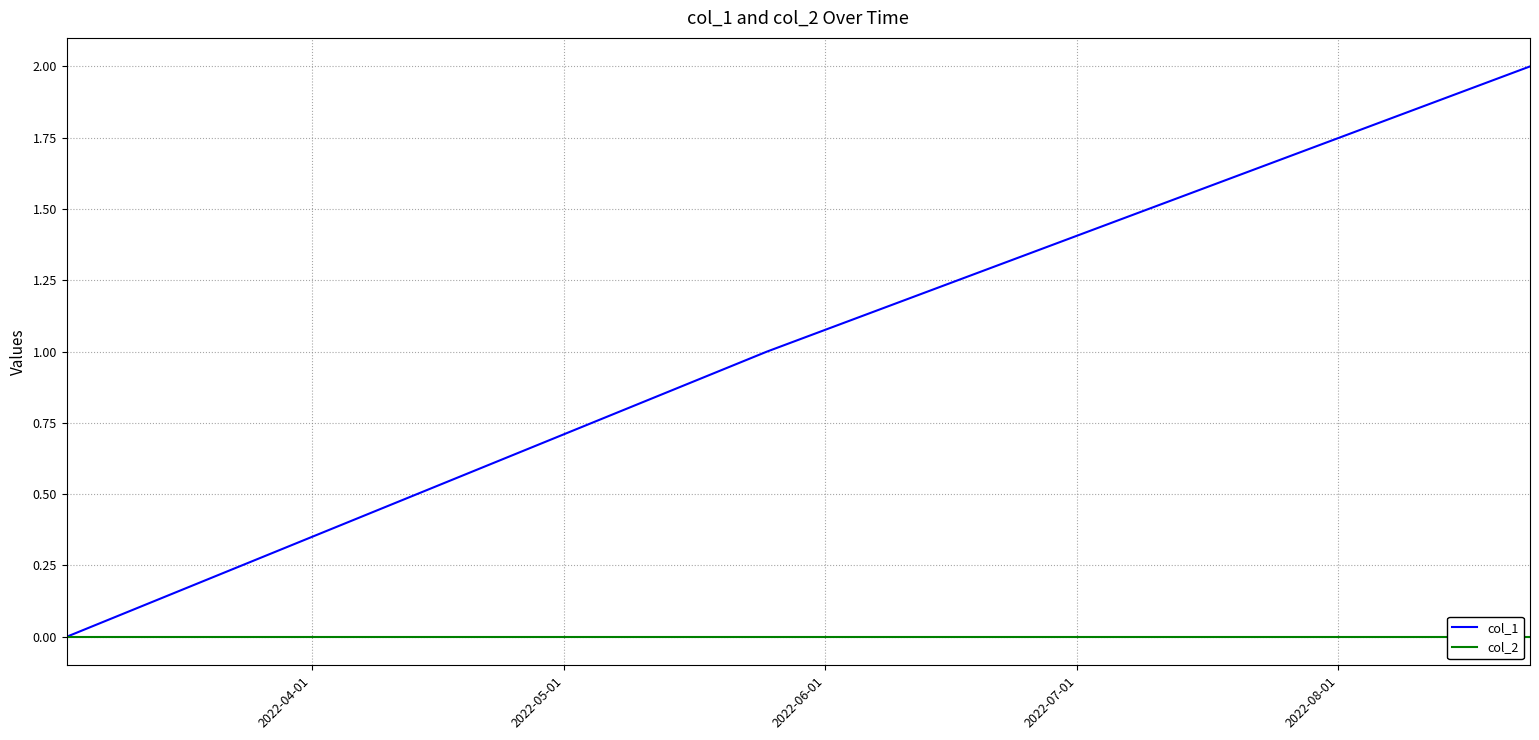

How many distinct data groups are displayed?

2